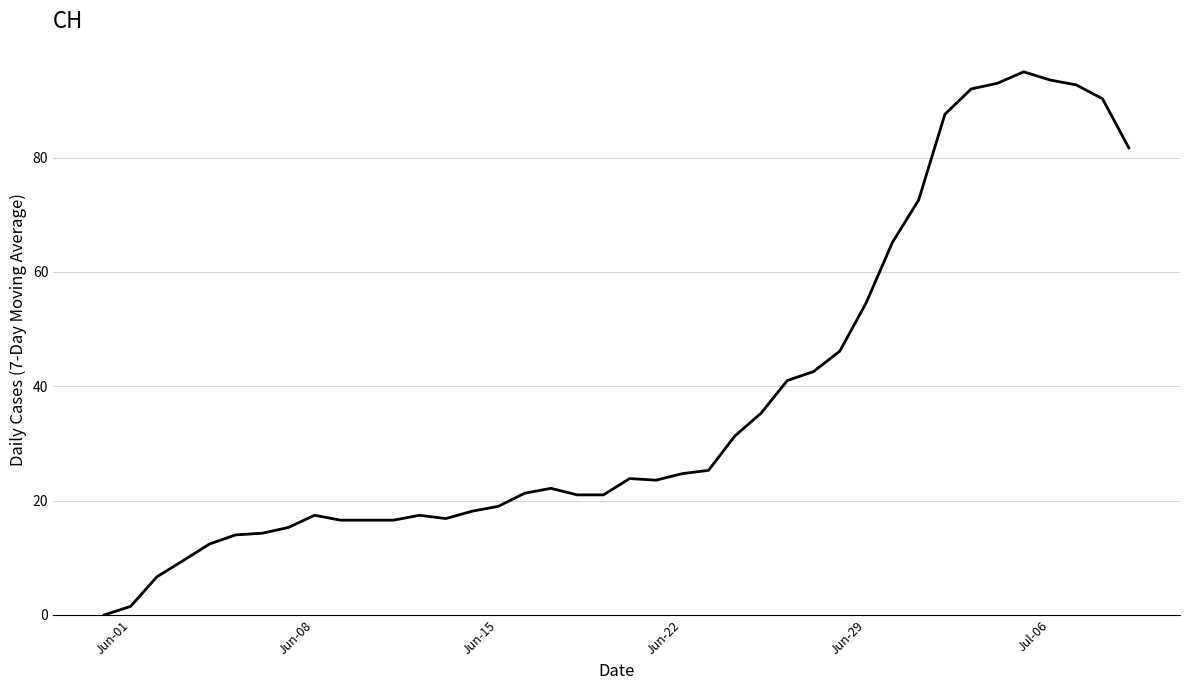

What is the maximum value shown in the chart?

95.0